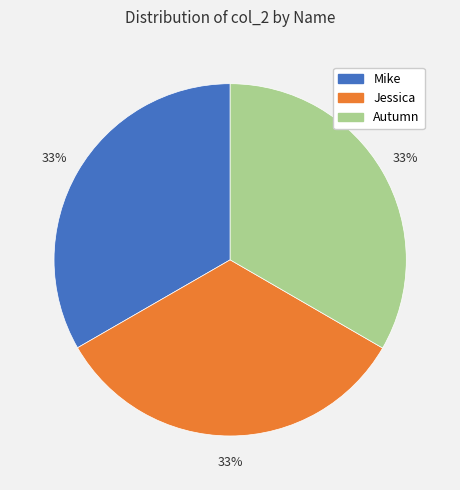

How many segments does this pie chart have?

3